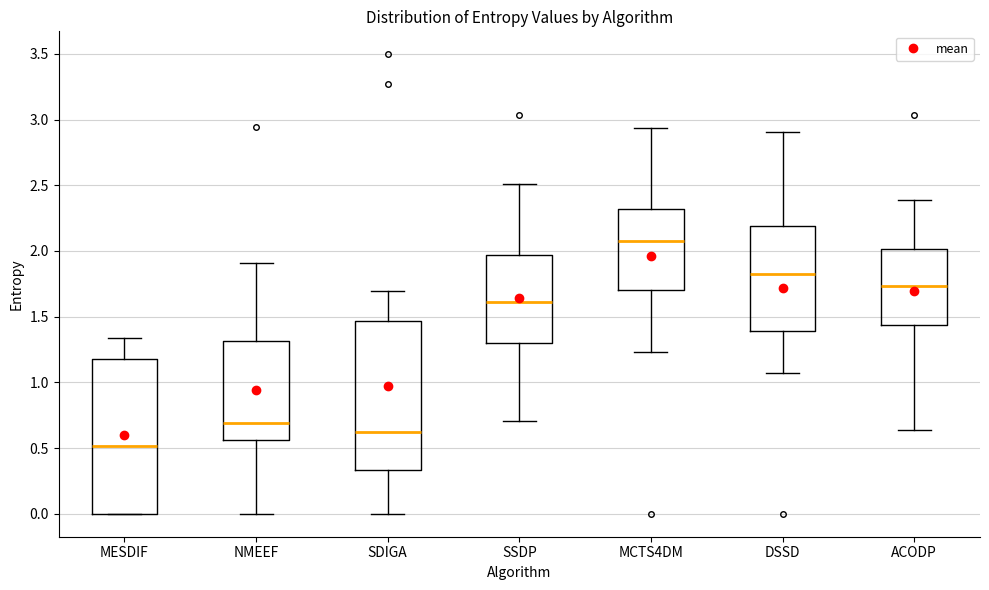

Which box has the lowest median line?

MESDIF